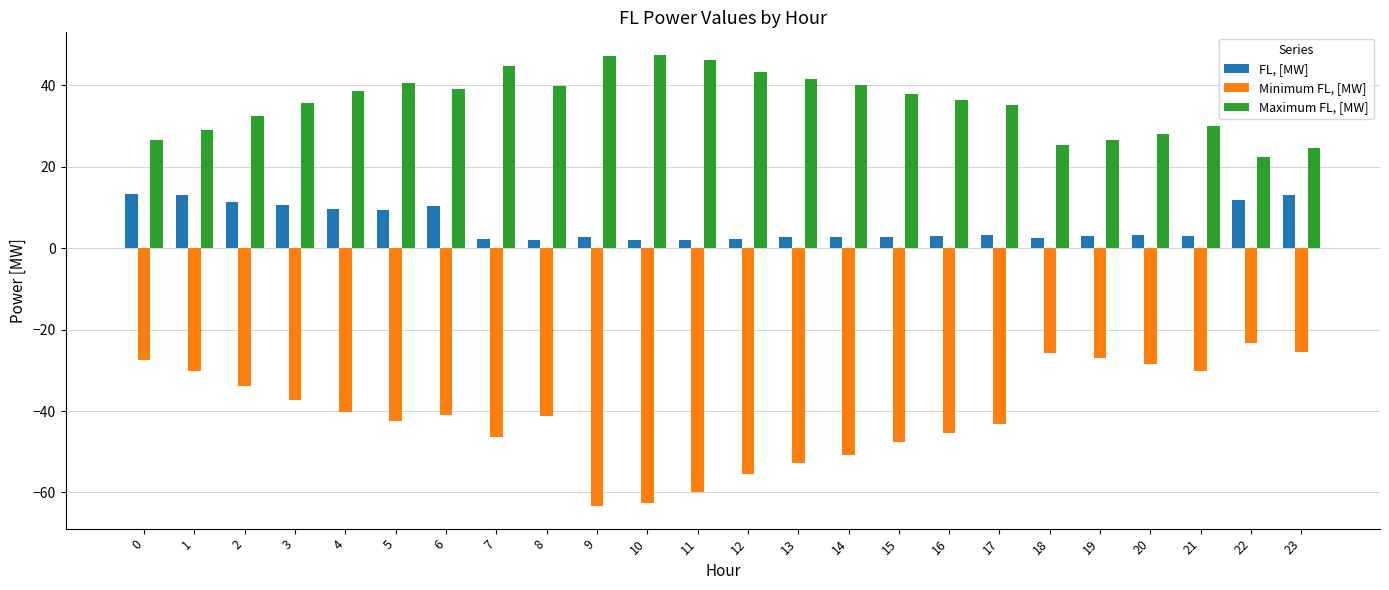

Rank the series by their maximum value, from lowest to highest.

Minimum FL, [MW], FL, [MW], Maximum FL, [MW]